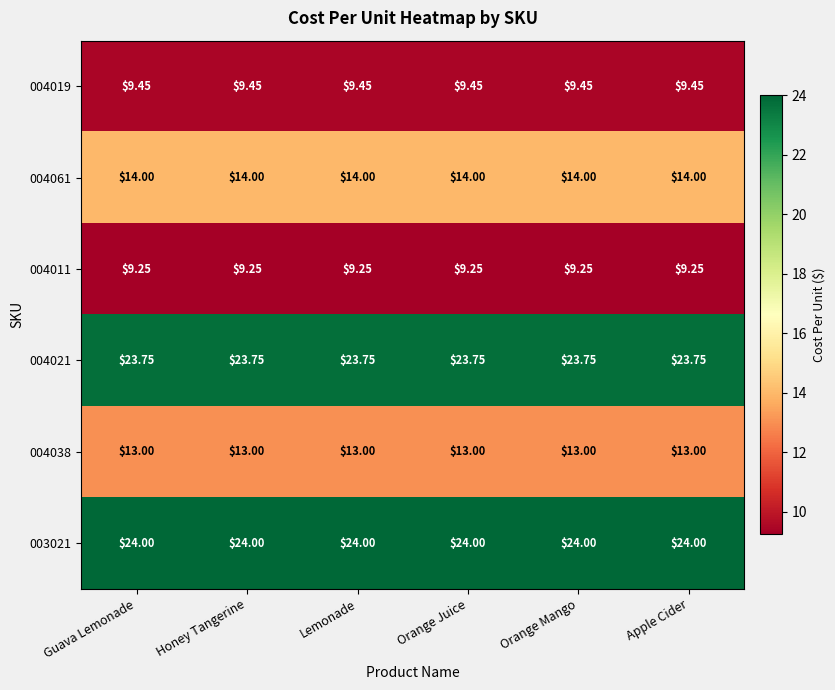

Is the value of 004011 at Guava Lemonade greater than the value of 004019 at Honey Tangerine?

No